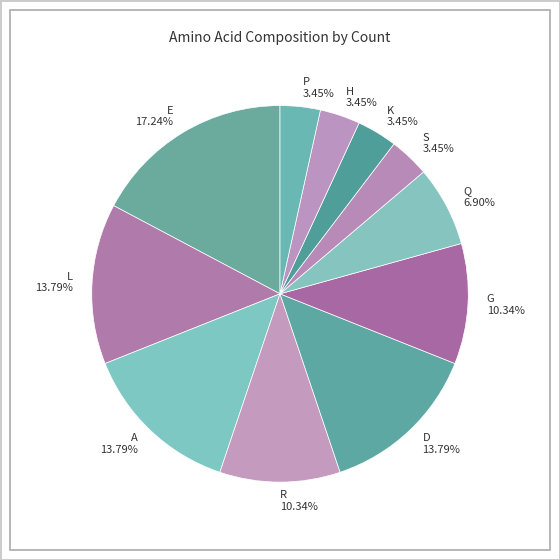

Approximately how many times larger is the value at A compared to H?

4.0